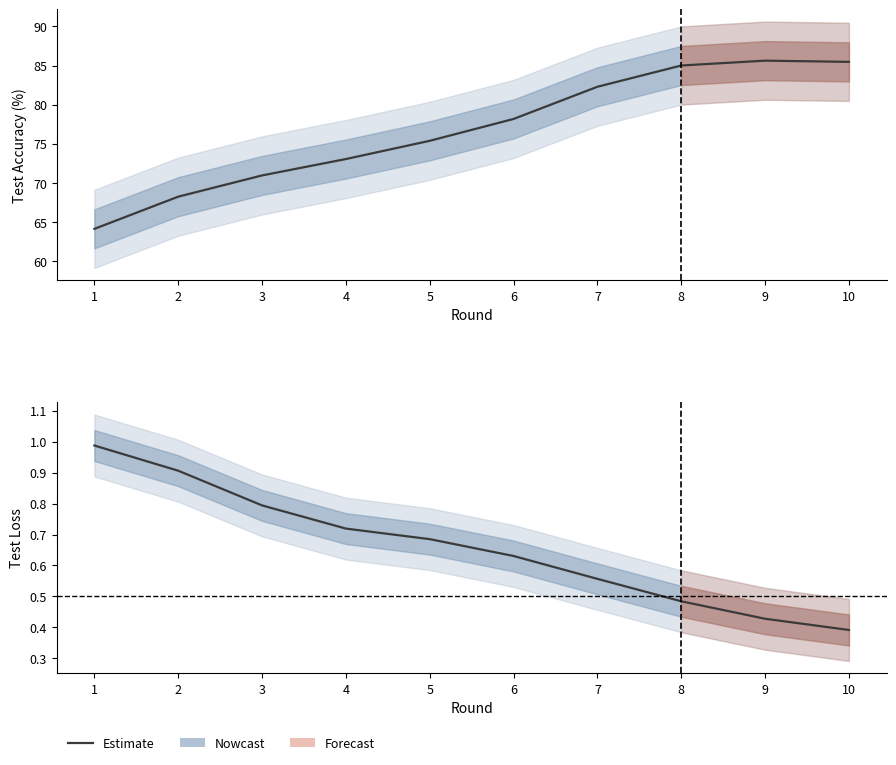

How many data points in test_acc are above 78?

5